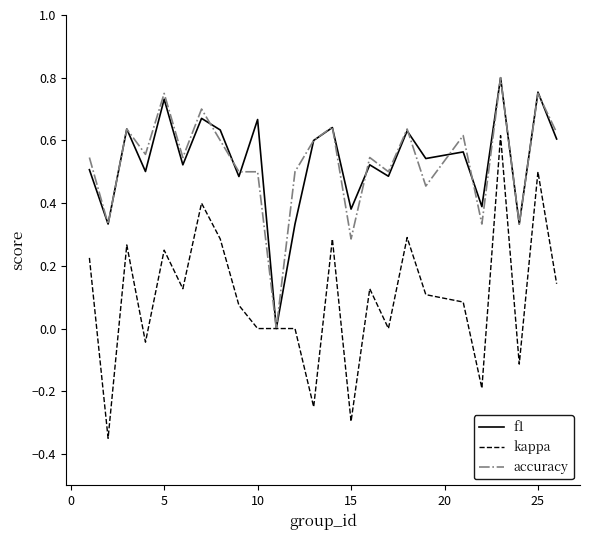

Which series has the largest range (max minus min)?

kappa